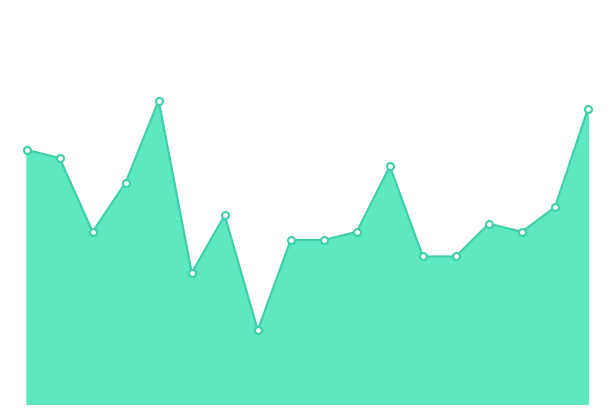

Does the chart display data point markers on the line(s)?

No